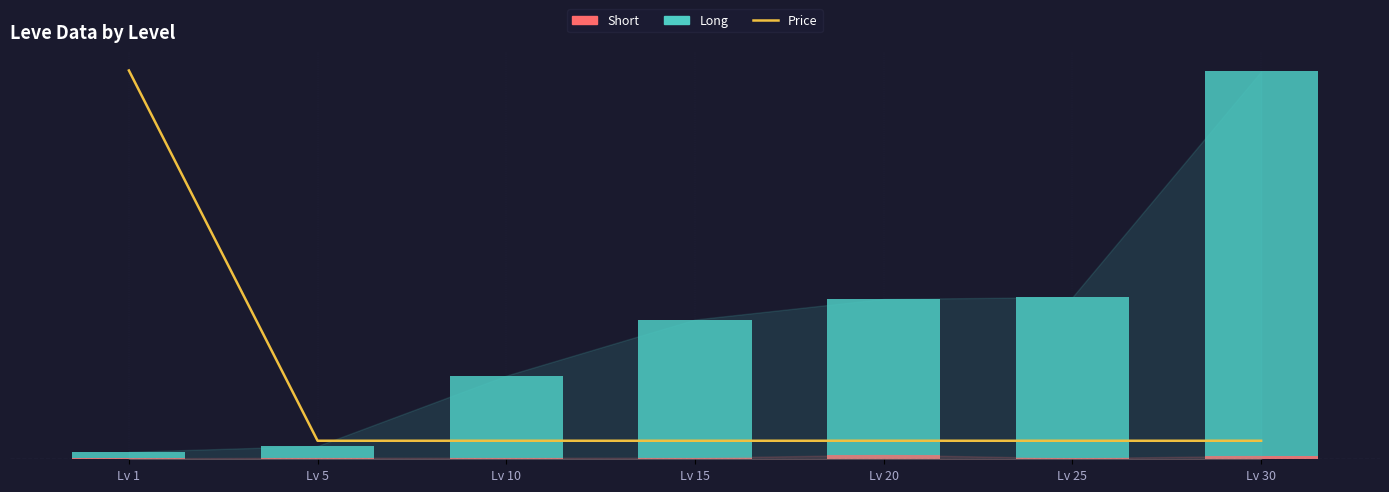

What are all the series names shown in the legend?

Long, Short, Price